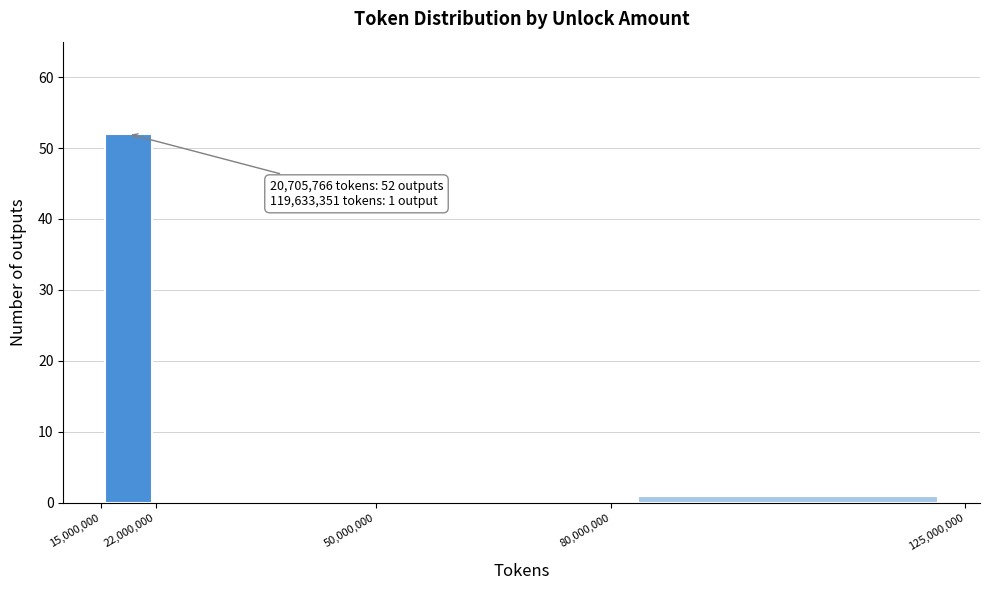

Over which range of the x-axis is the bar tallest?

15,000,000 to 22,000,000